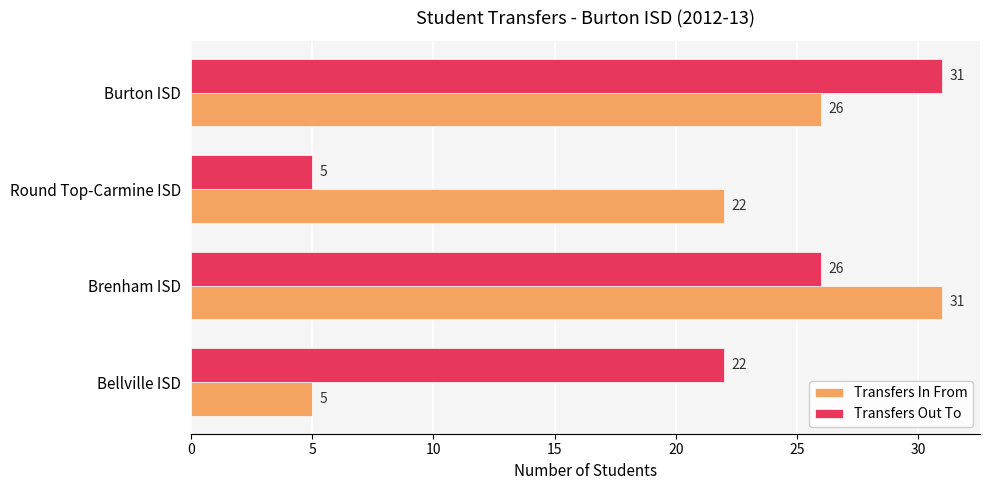

At which label is Transfers In From closest to 18?

Round Top-Carmine ISD